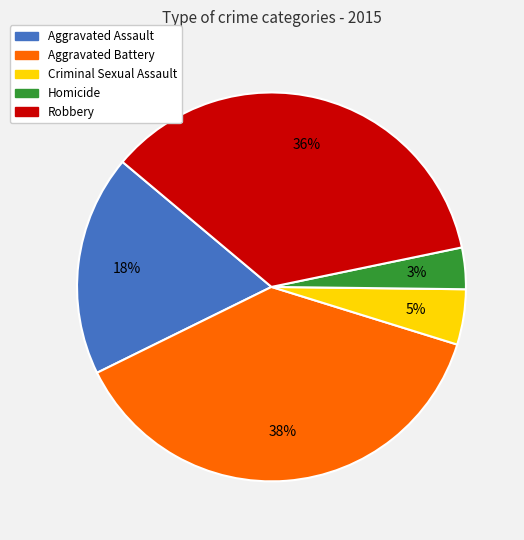

What is the largest slice in the pie chart?

Aggravated Battery